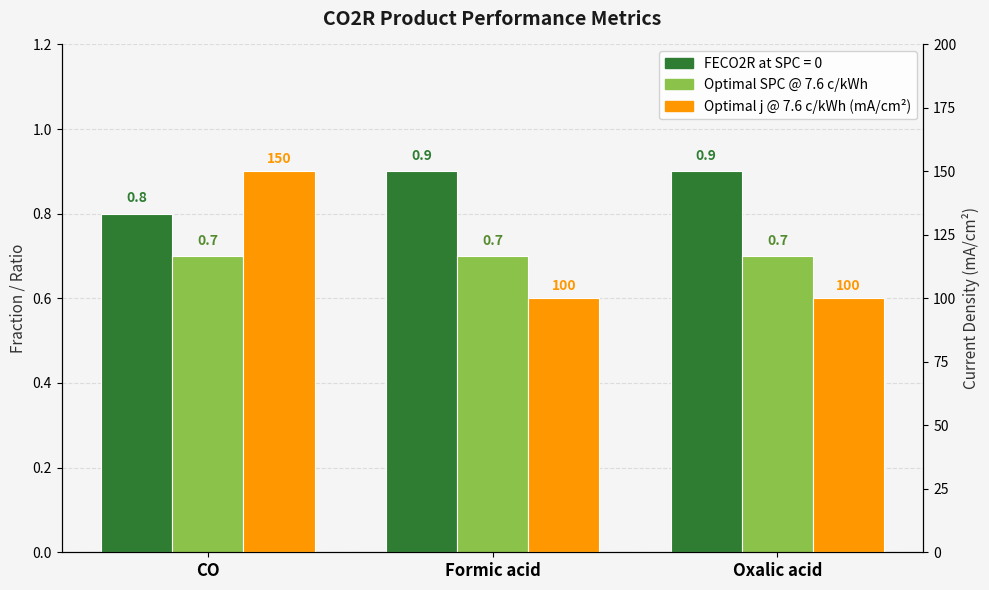

At which label is Optimal SPC @ 7.6 c/kWh closest to 0?

CO